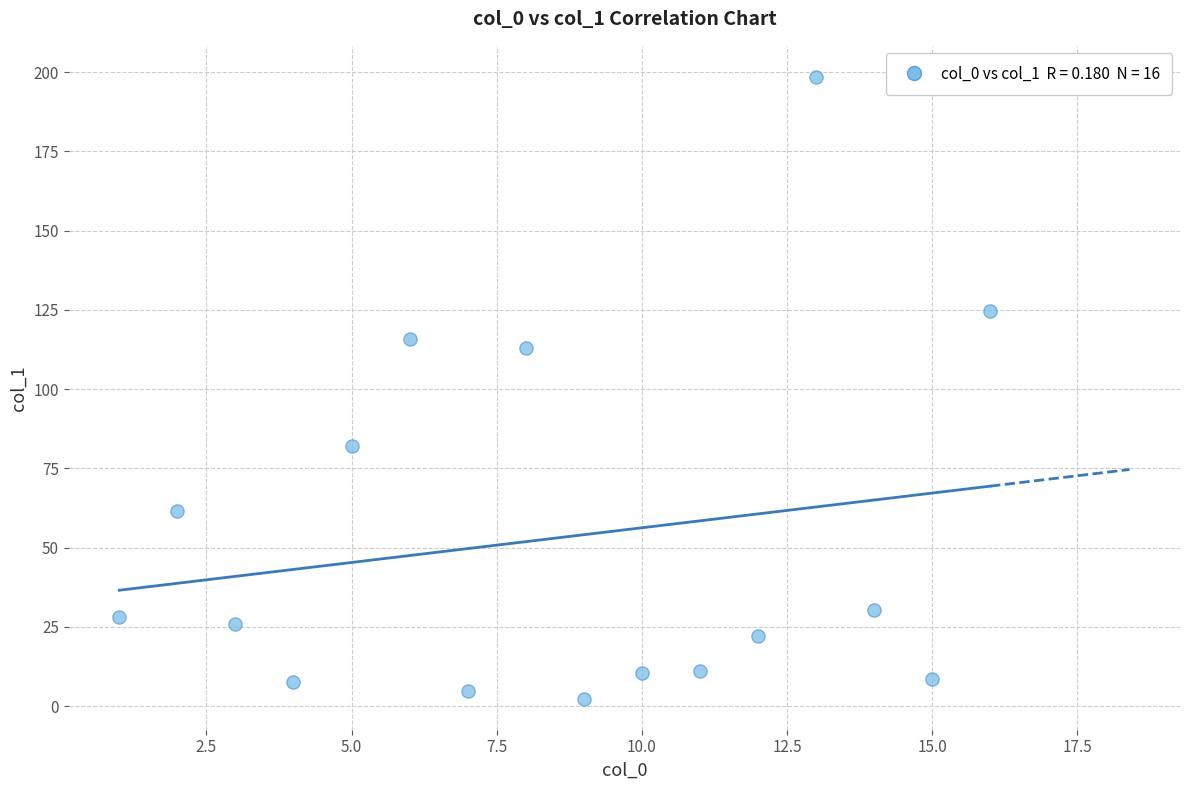

What is the range of X values (max minus min)?

15.0